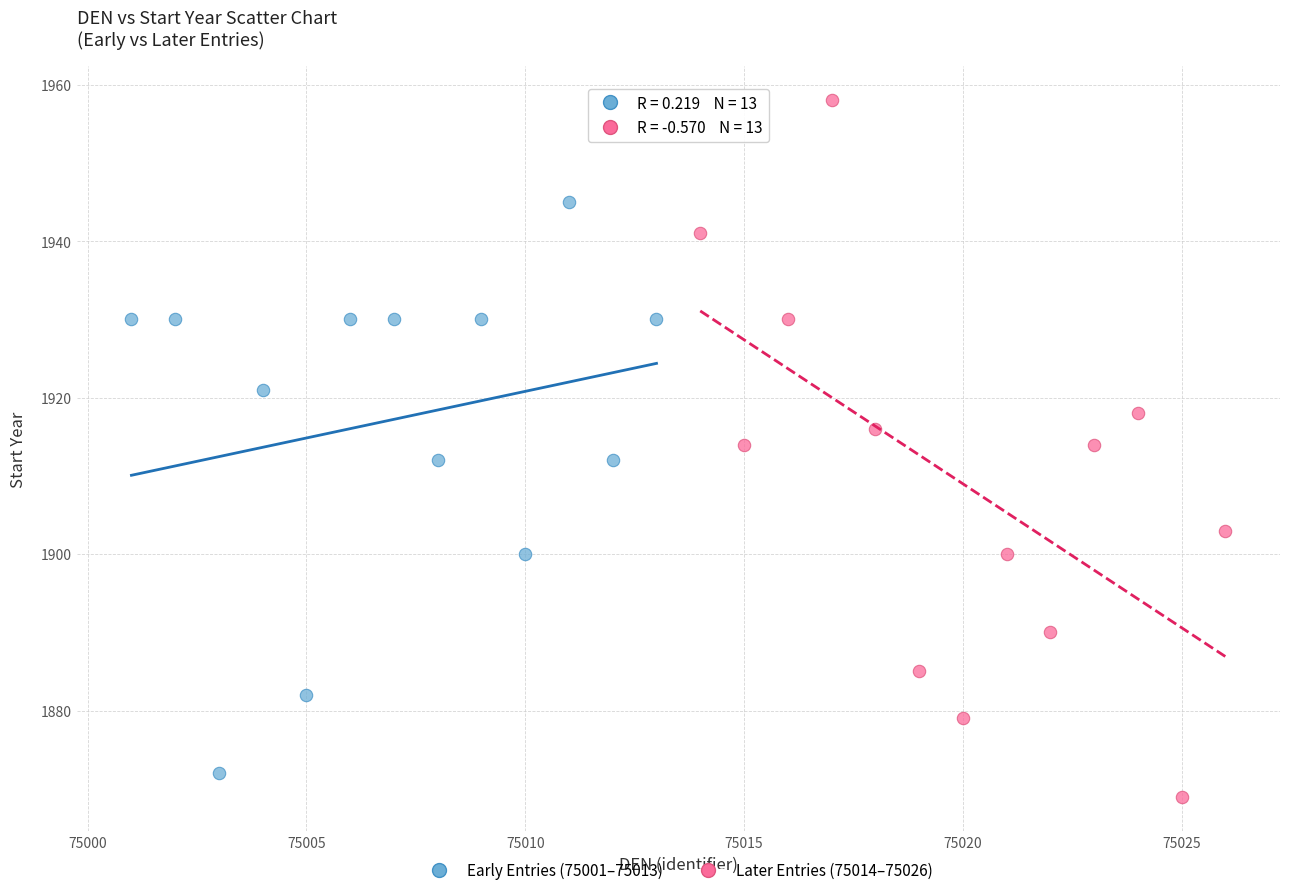

Which series reaches the maximum Y coordinate?

Later Entries (75014–75026)